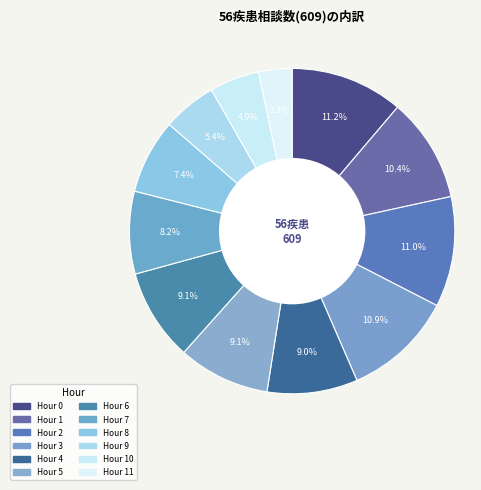

Is there any slice that represents more than half of the pie?

No